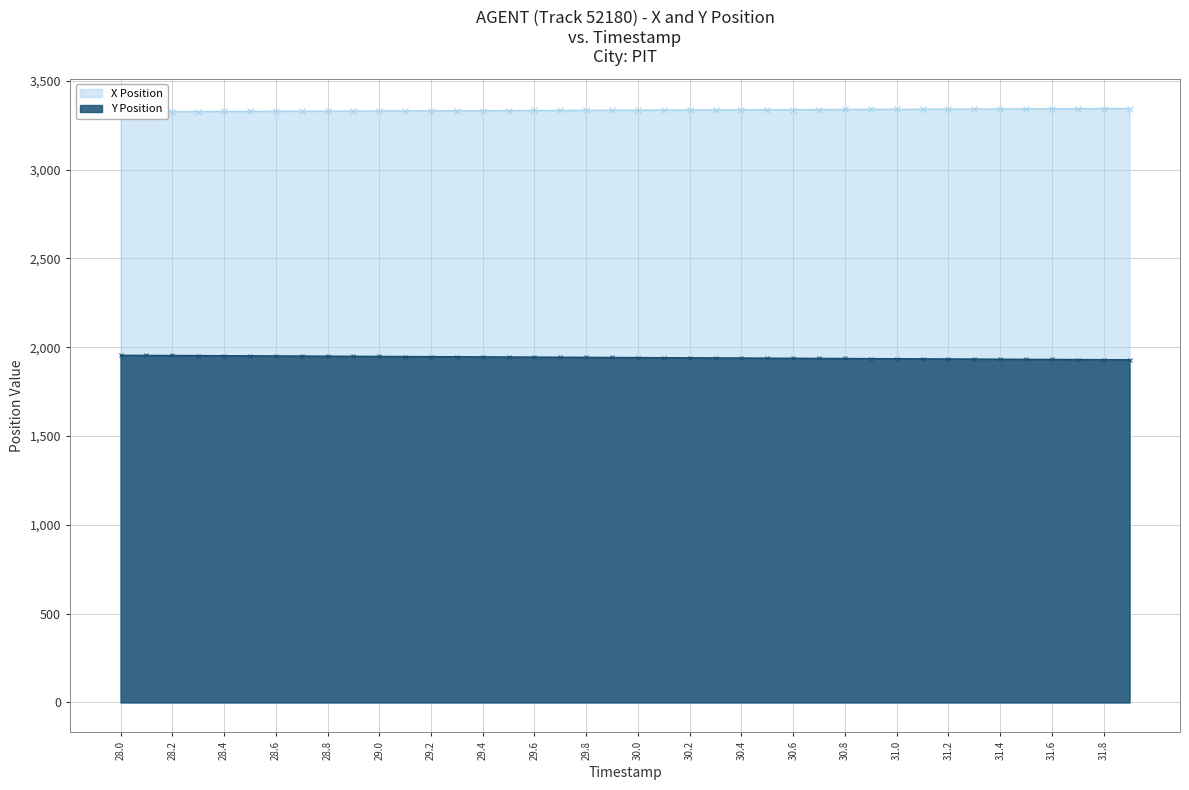

At which category is the sum across all series the highest?

28.0